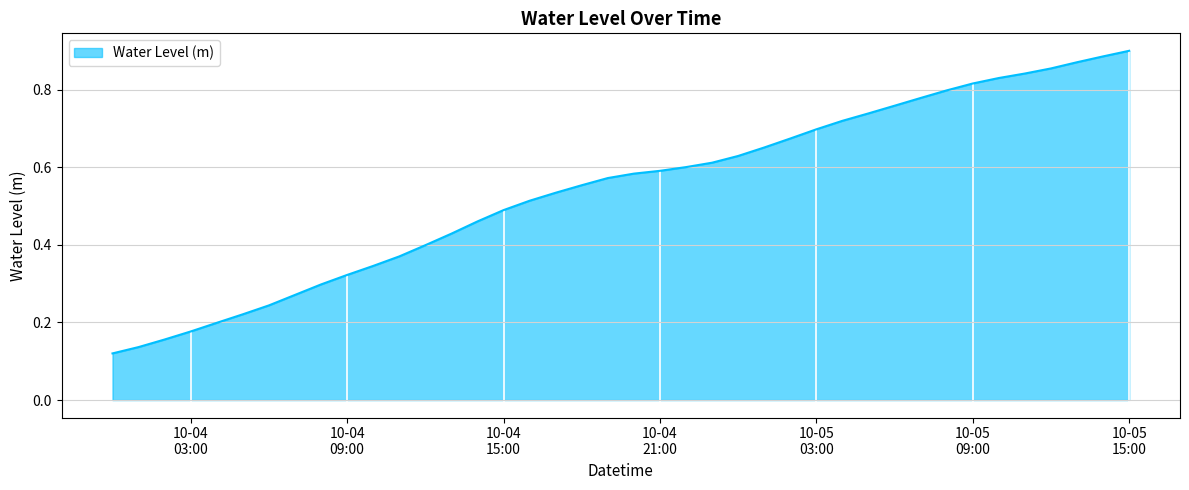

Reading left to right, list all the values displayed in this chart.

0.1	0.1	0.2	0.2	0.2	0.2	0.2	0.3	0.3	0.3	0.3	0.4	0.4	0.4	0.5	0.5	0.5	0.5	0.6	0.6	0.6	0.6	0.6	0.6	0.6	0.7	0.7	0.7	0.7	0.7	0.8	0.8	0.8	0.8	0.8	0.8	0.9	0.9	0.9	0.9